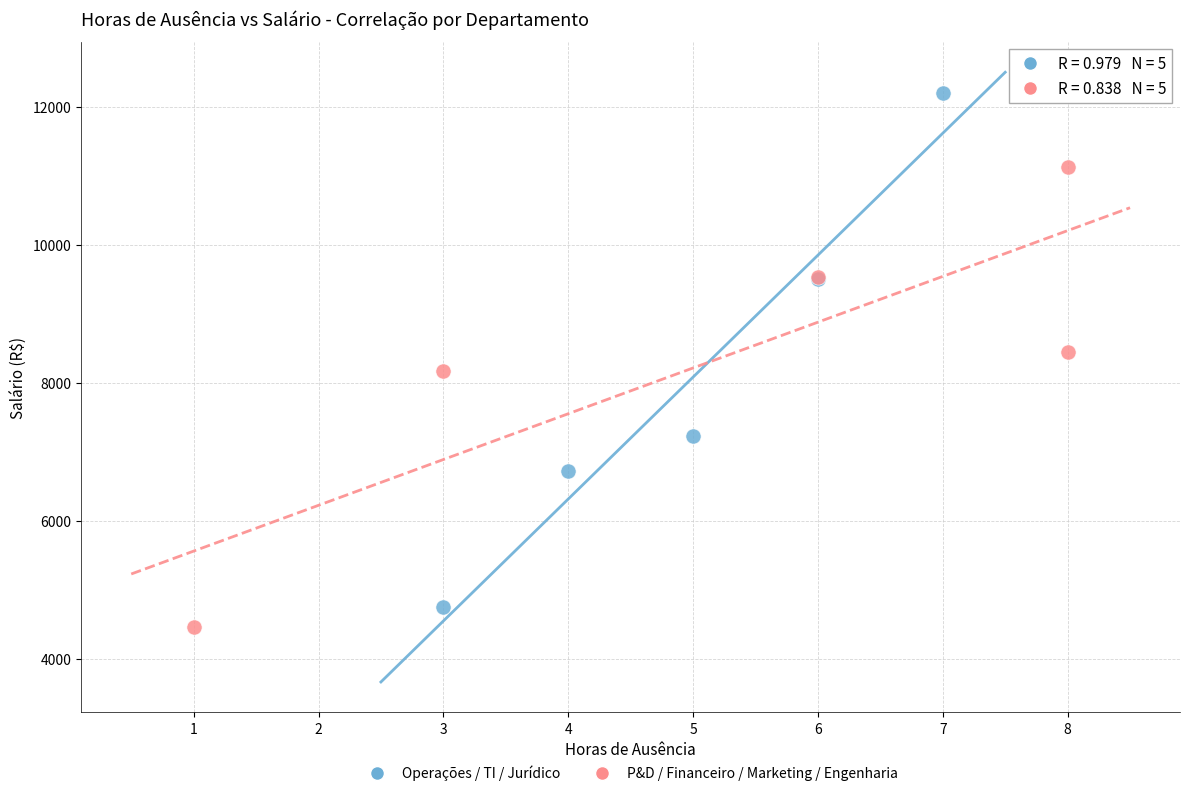

Which series contains the highest Y value?

Operações / TI / Jurídico